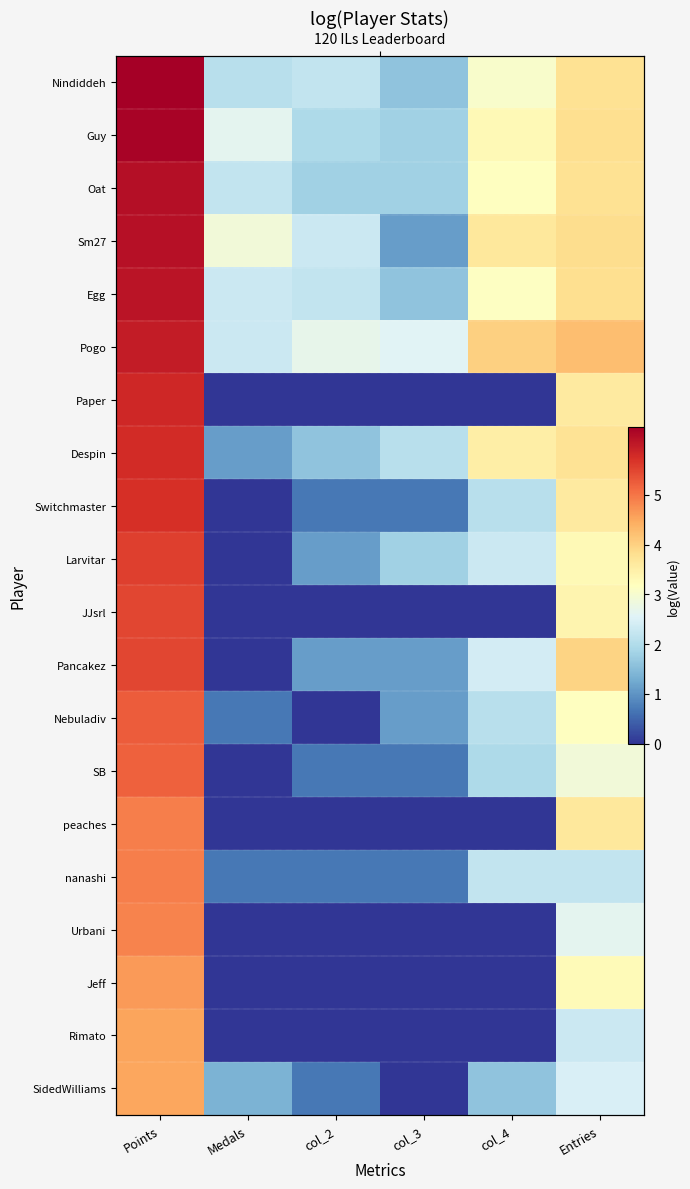

Which label corresponds to the smallest value in the chart?

Medals